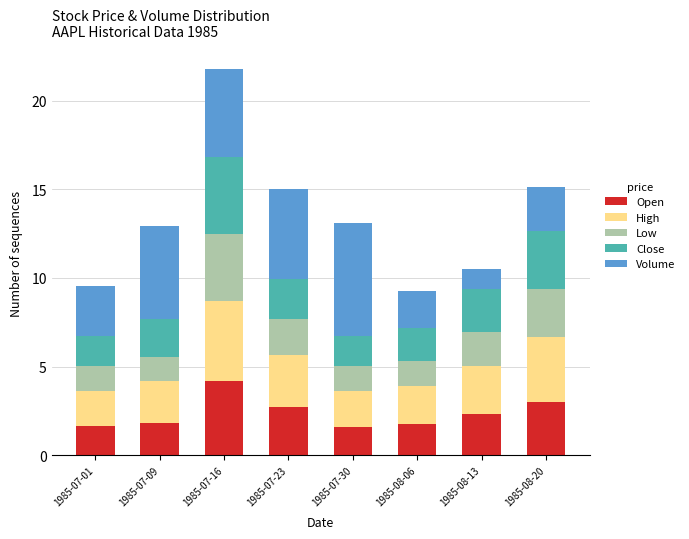

At which label does Open reach its peak?

1985-07-16